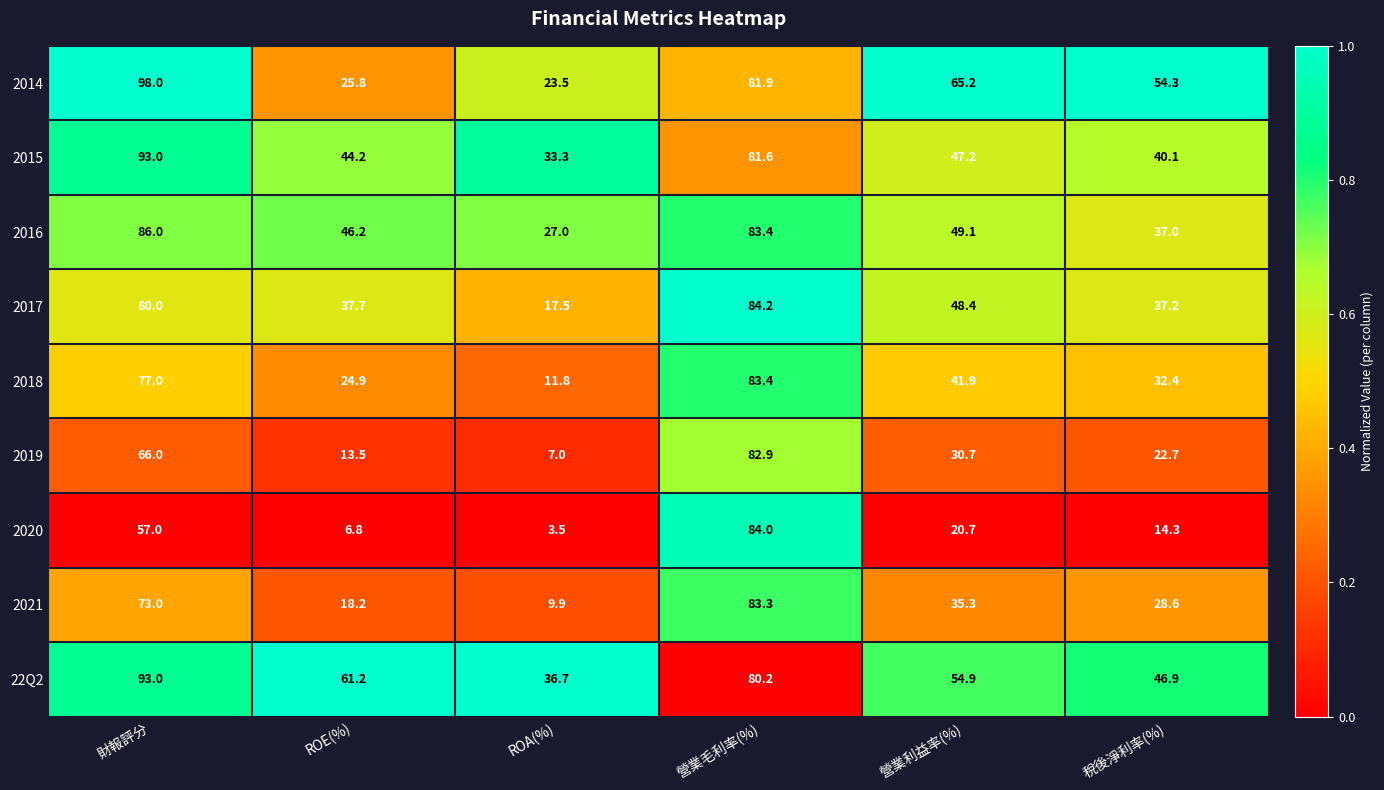

Is it true that 2020 equals 47.4 at 營業毛利率(%)?

False